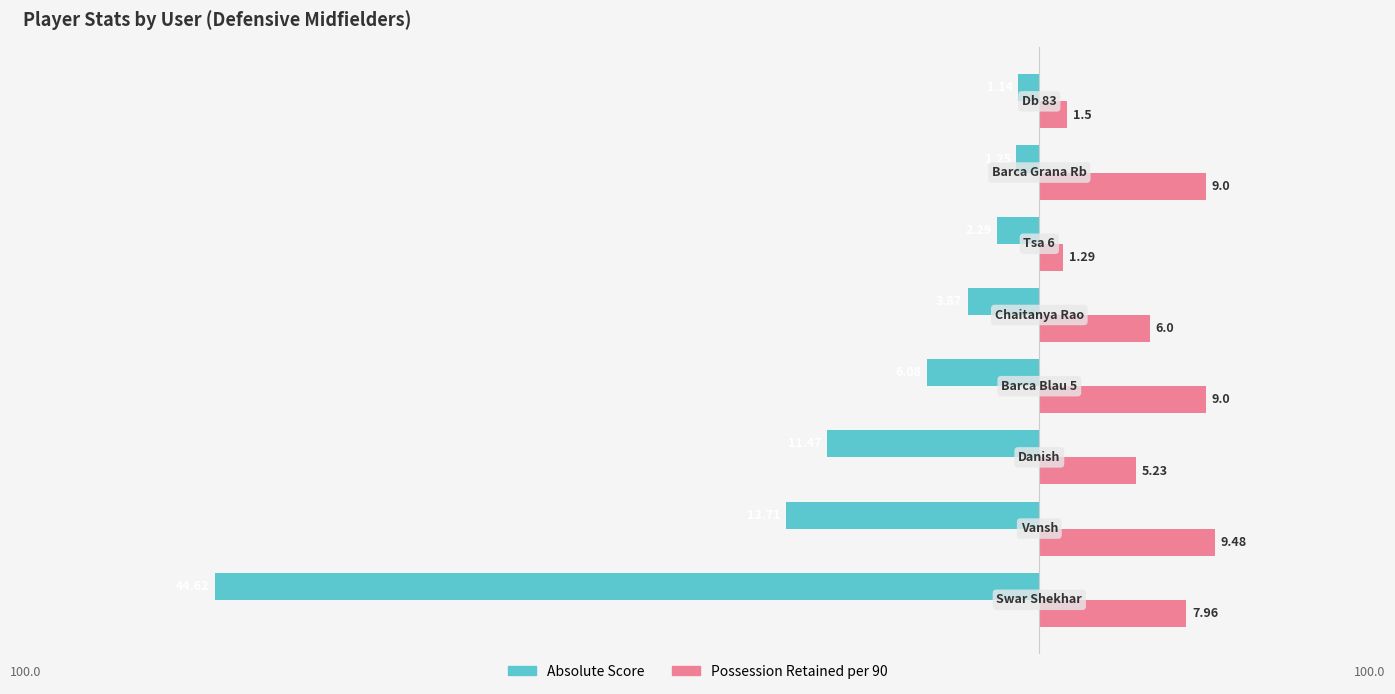

How many distinct data groups are displayed?

2